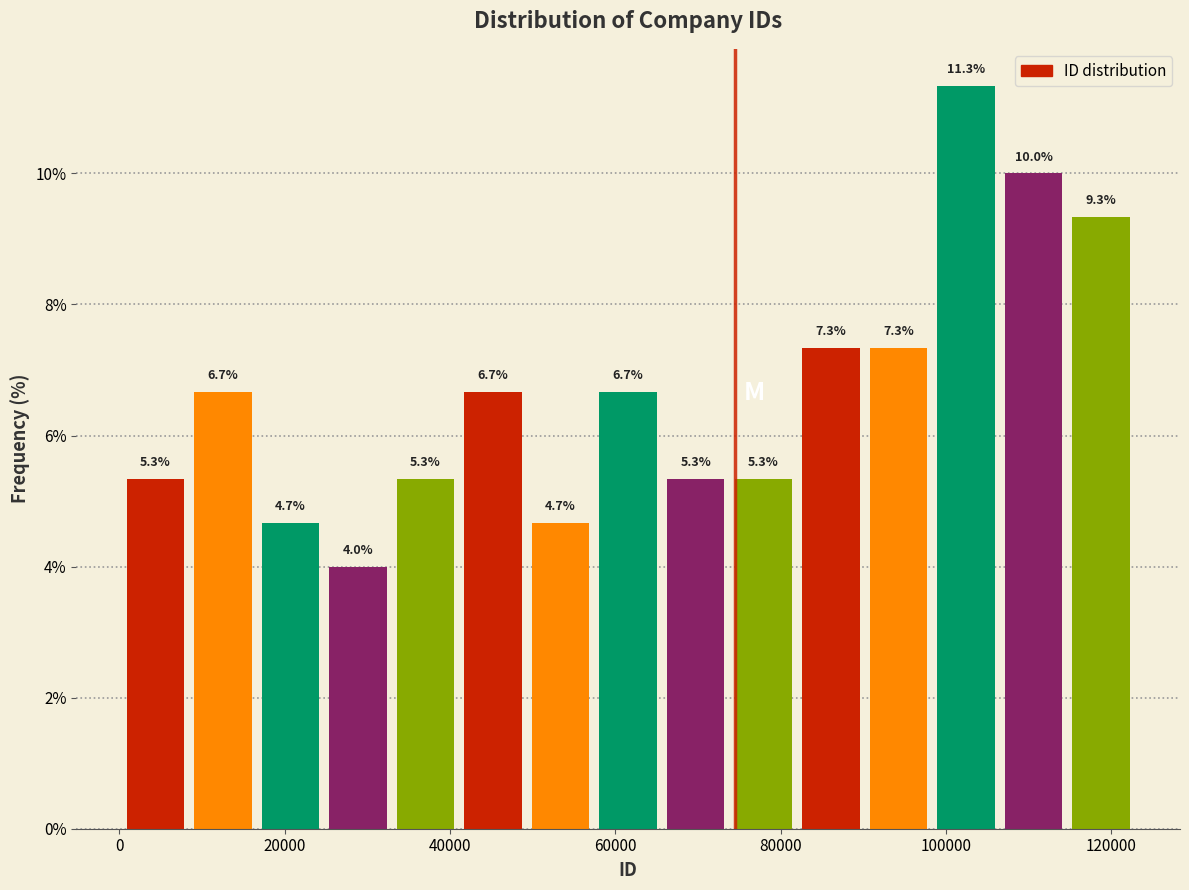

Which range on the x-axis has the tallest bar?

98000 to 106000